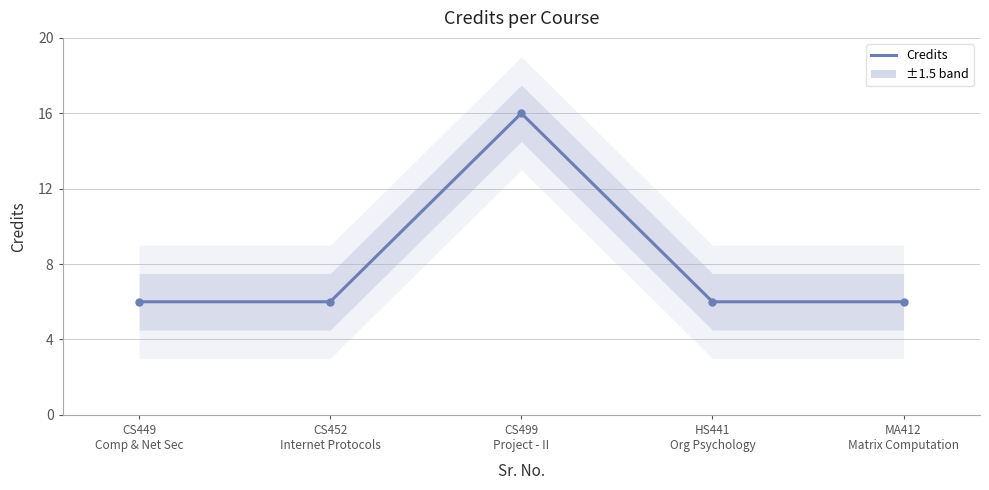

How many points are higher than both their immediate neighbors (excluding endpoints)?

1